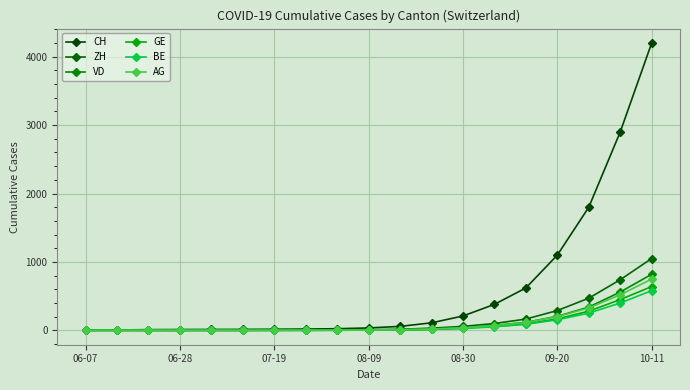

How many lines are shown in the chart?

6